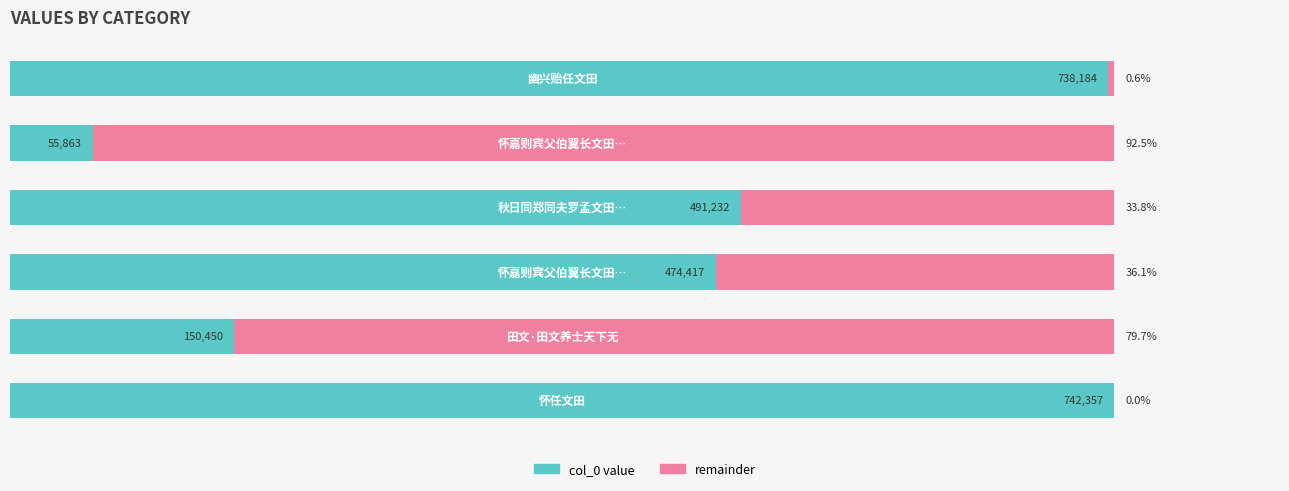

How many bars are there in total?

12